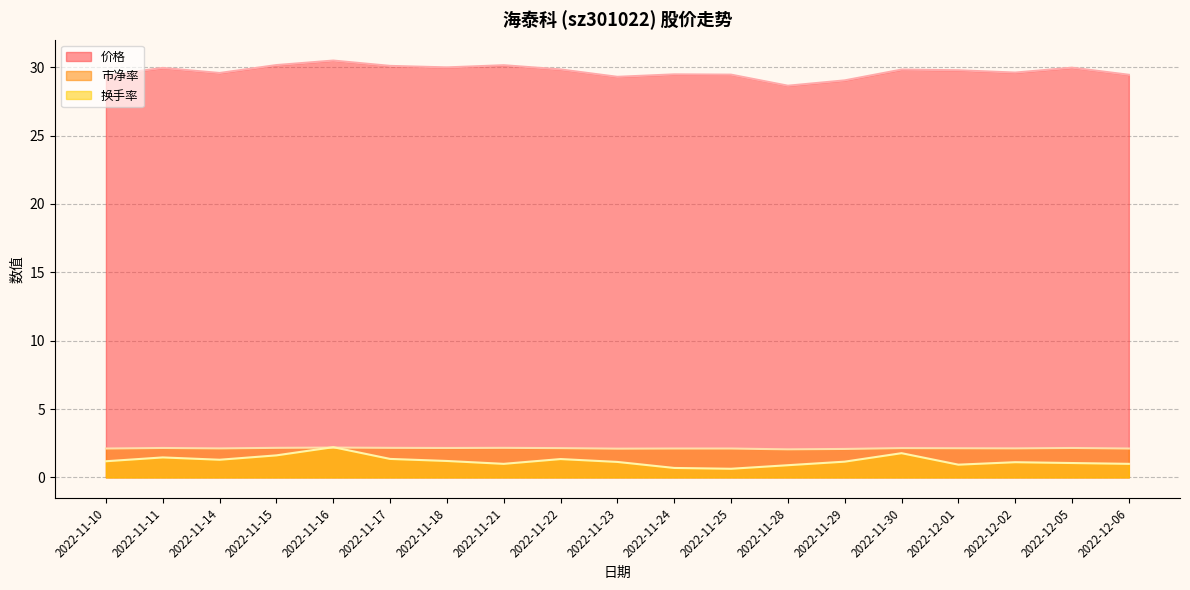

What is the label of the 9th point from the left?

2022-11-22